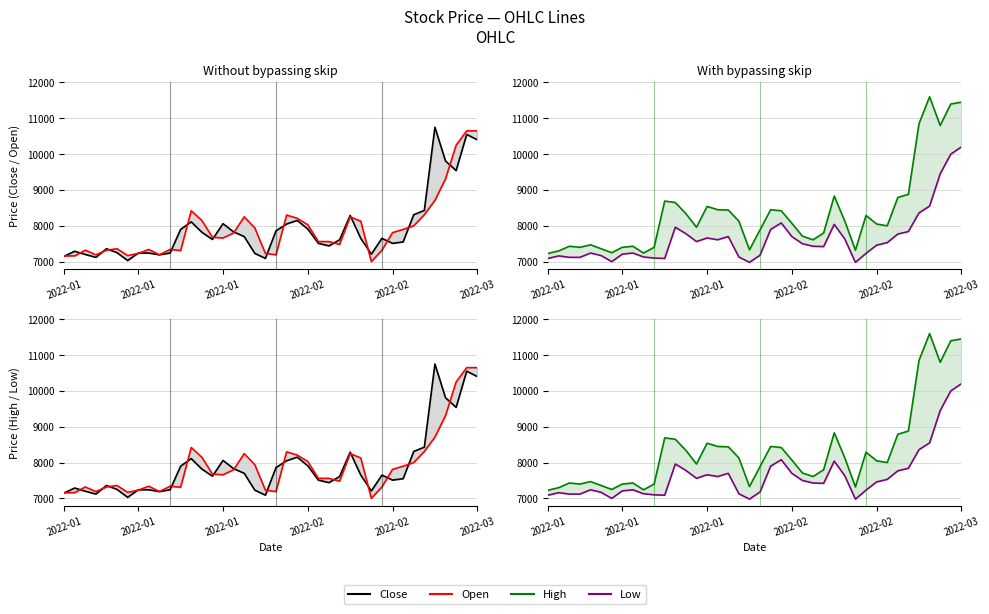

Does the chart display data point markers on the line(s)?

No